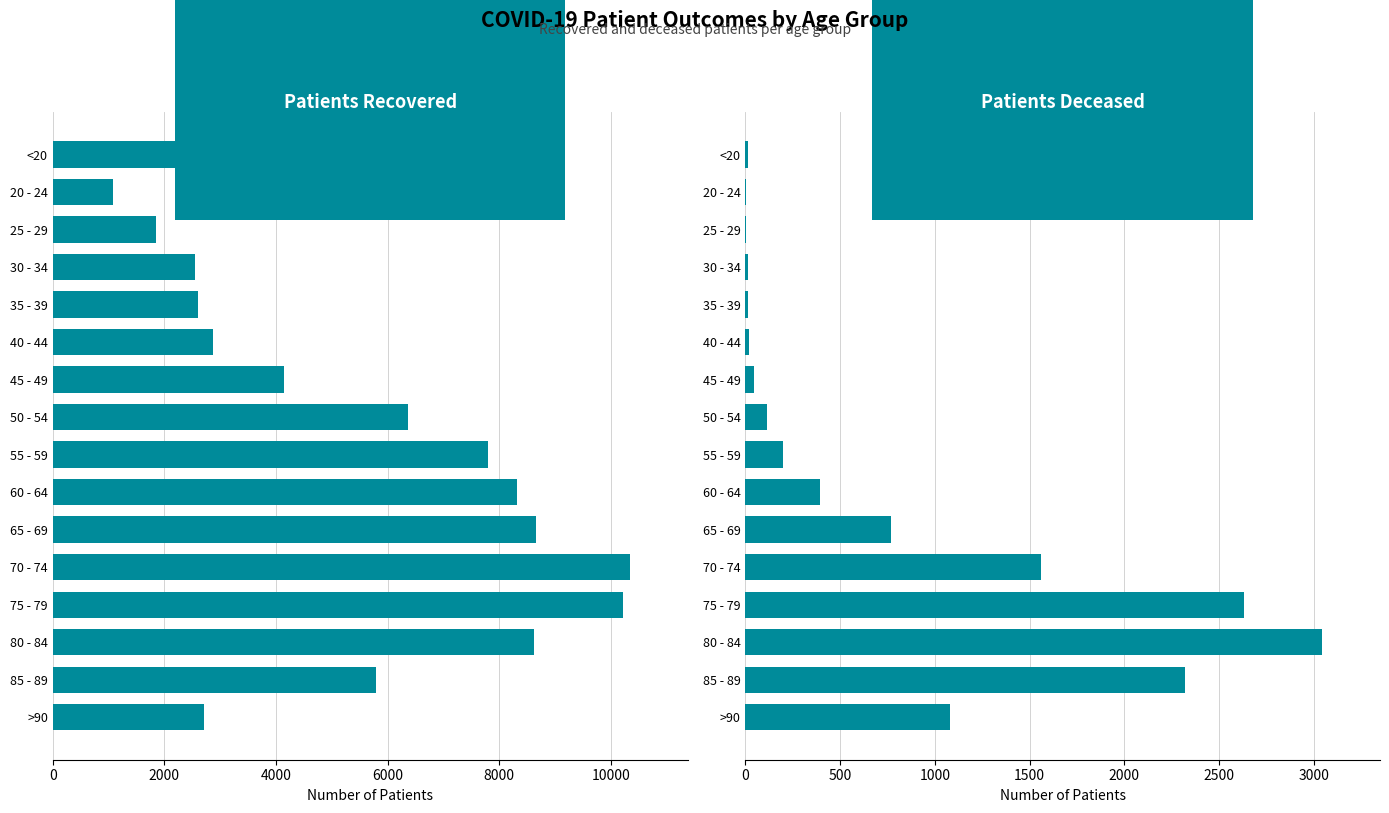

Where does the patients_recovered series first go above 5784?

50 - 54